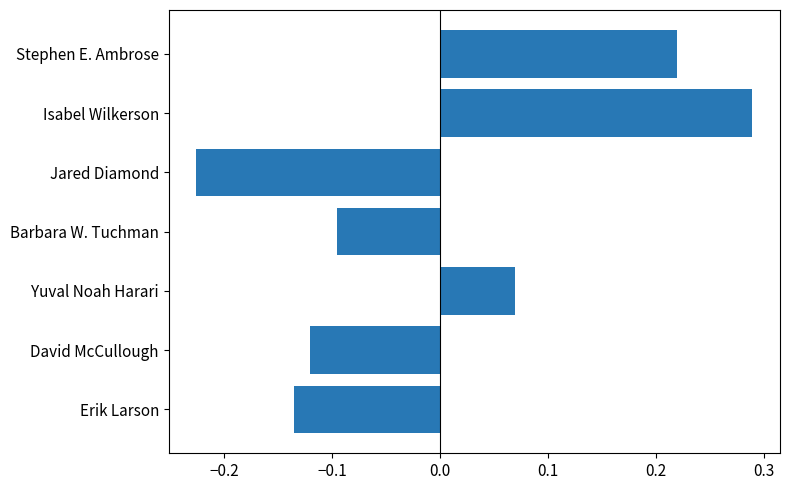

How many values are below 0?

4